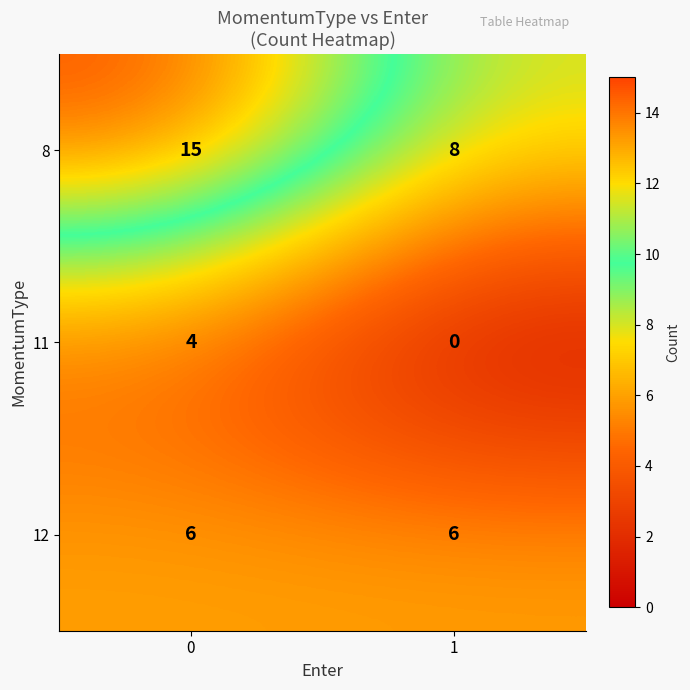

What is the approximate value of 8 at 0?

15